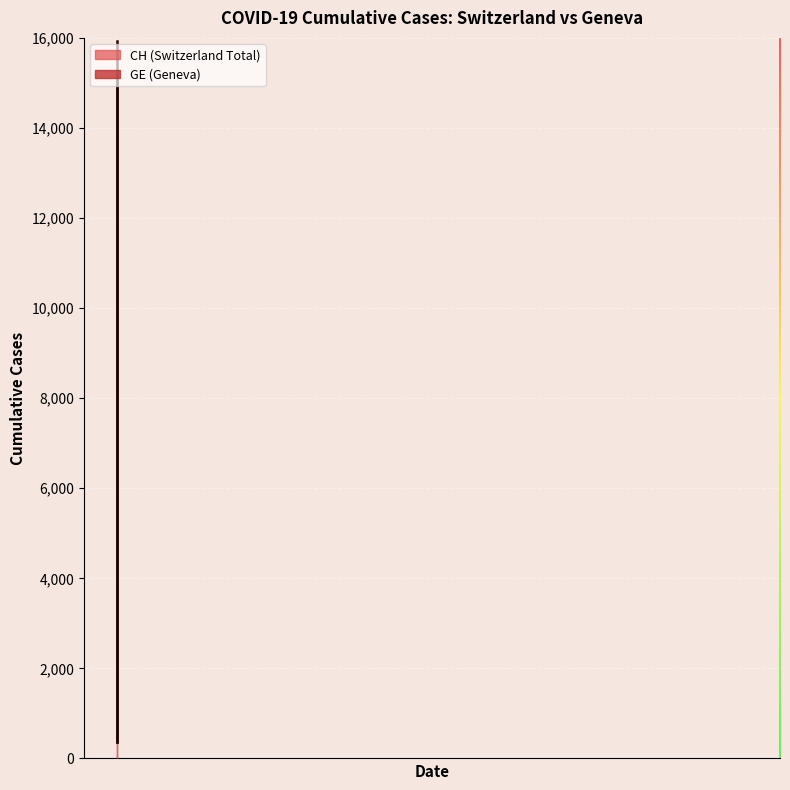

Which category has the highest value in the GE series?

2020-04-04